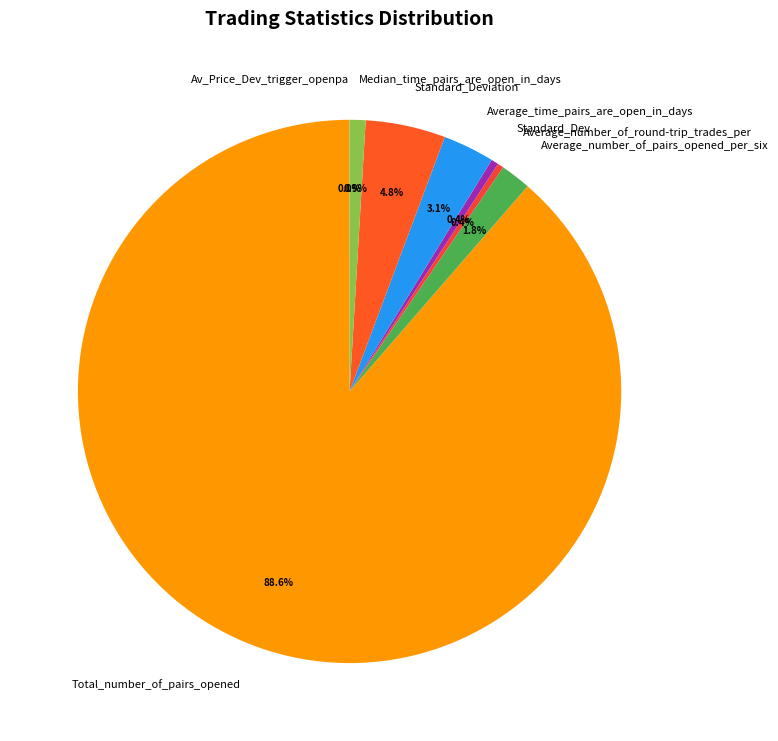

Which has a higher value, Standard_Deviation or Standard_Dev?

Standard_Deviation